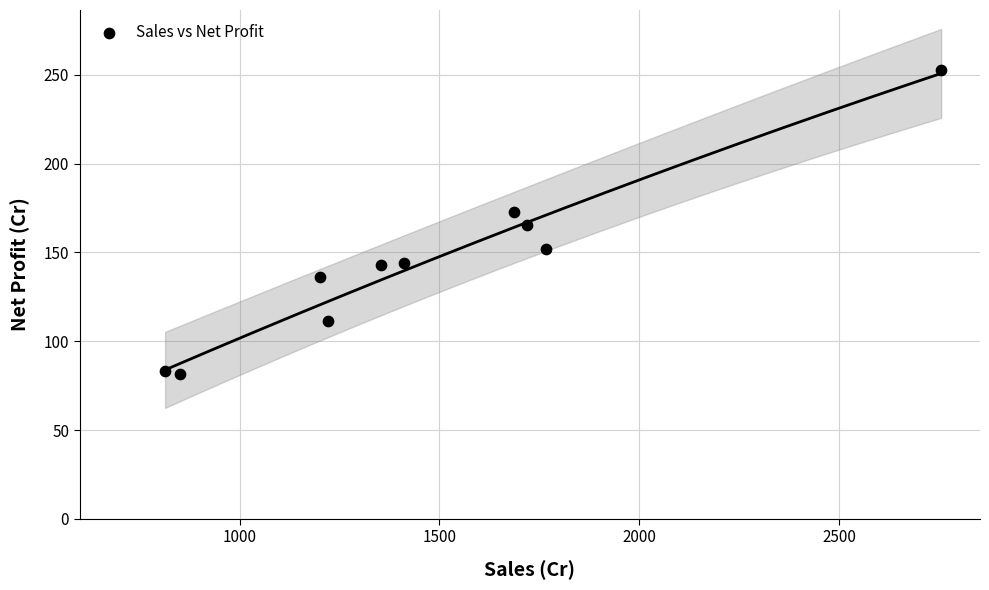

What is the range of X values (max minus min)?

1941.2